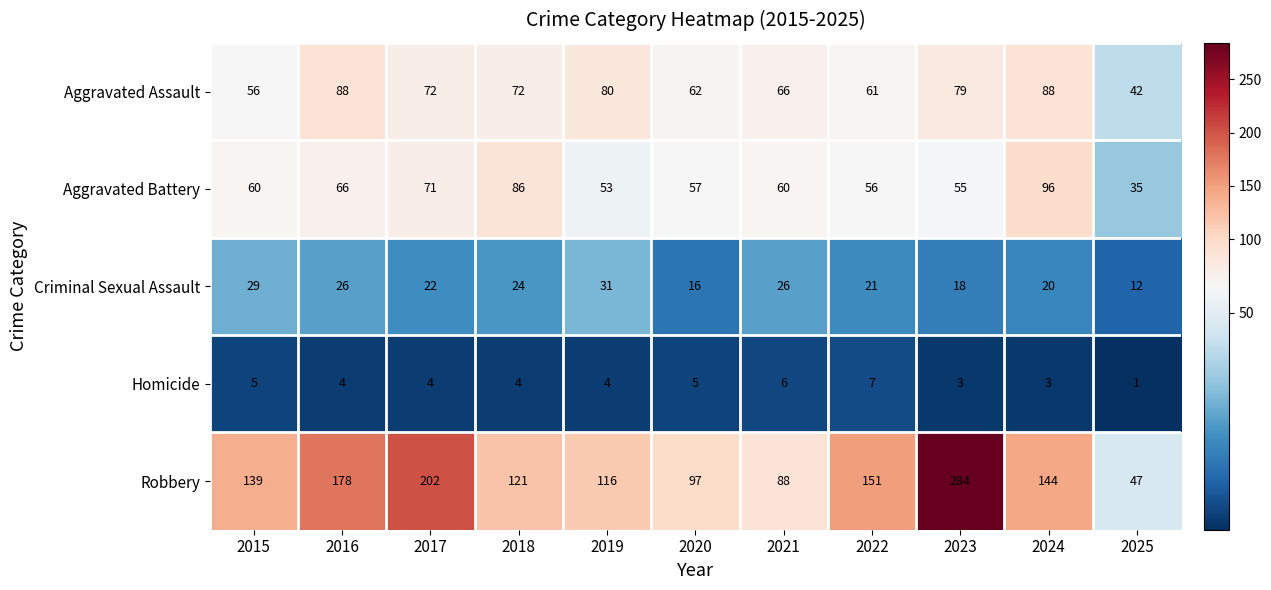

Count the number of data series in this chart.

5